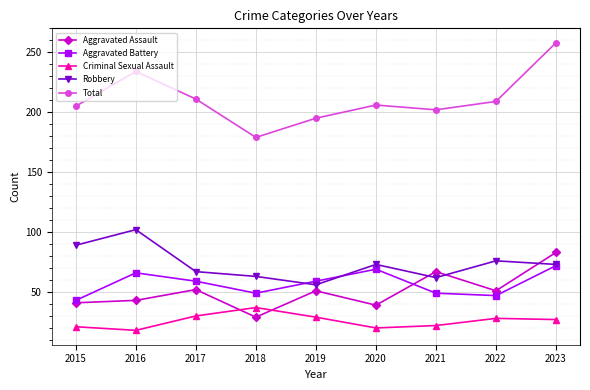

Which series has the largest total across all categories?

Total